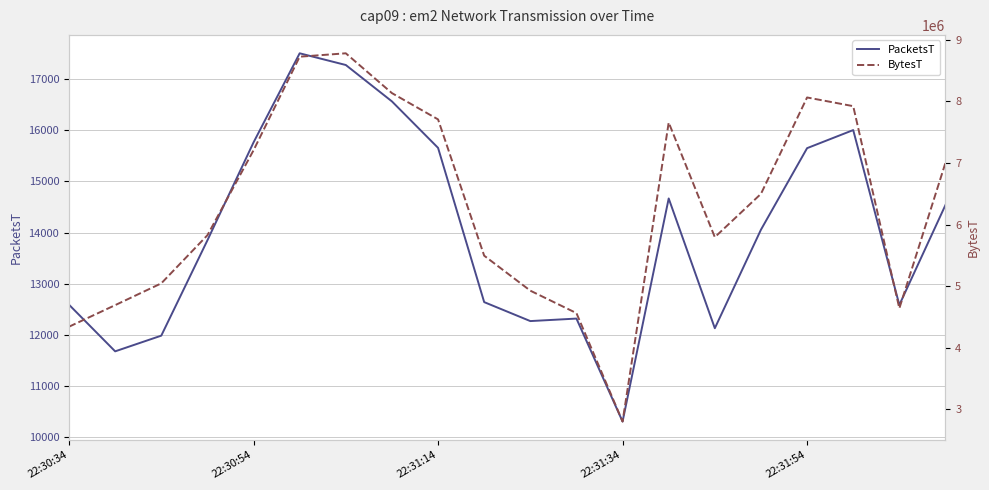

What is the sum of all PacketsT values?

280024